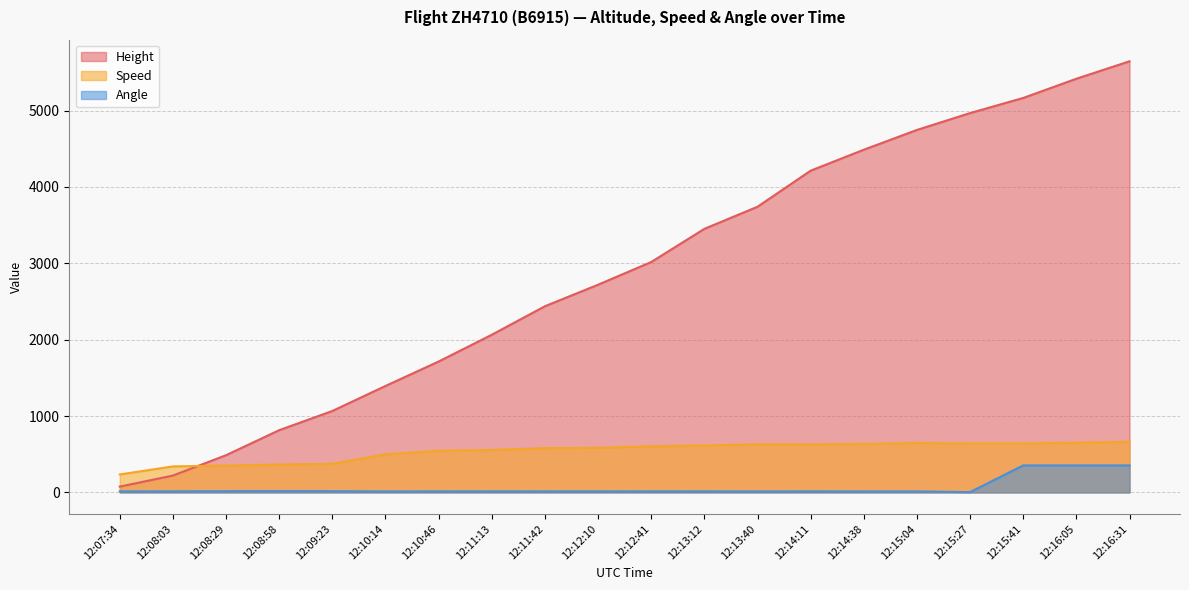

How many times do Height and Speed cross each other?

1